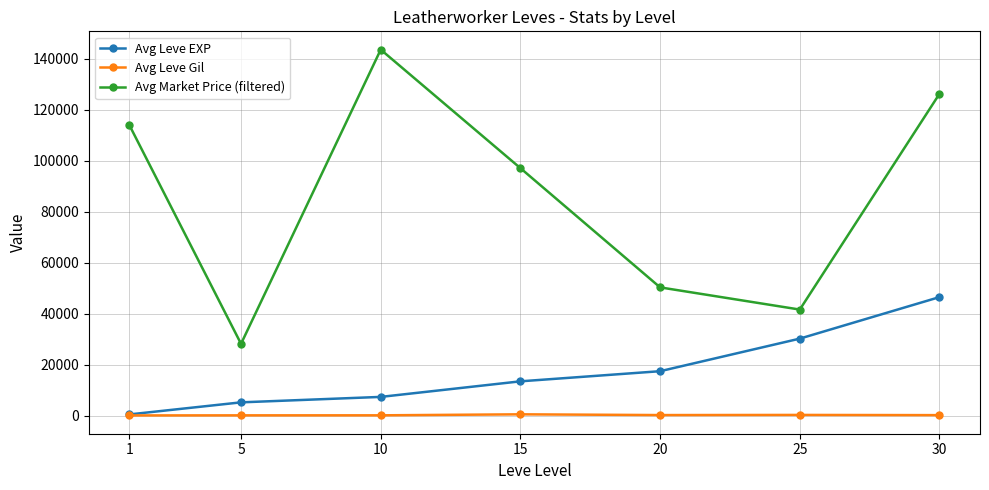

What is the approximate value of Avg Market Price (filtered) at 1?

114108.3